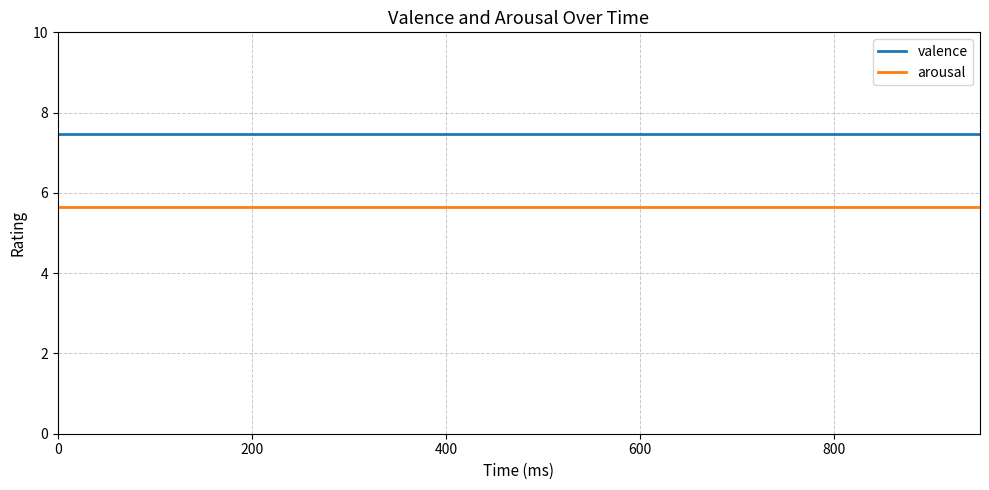

What is the average value of the valence series?

7.5